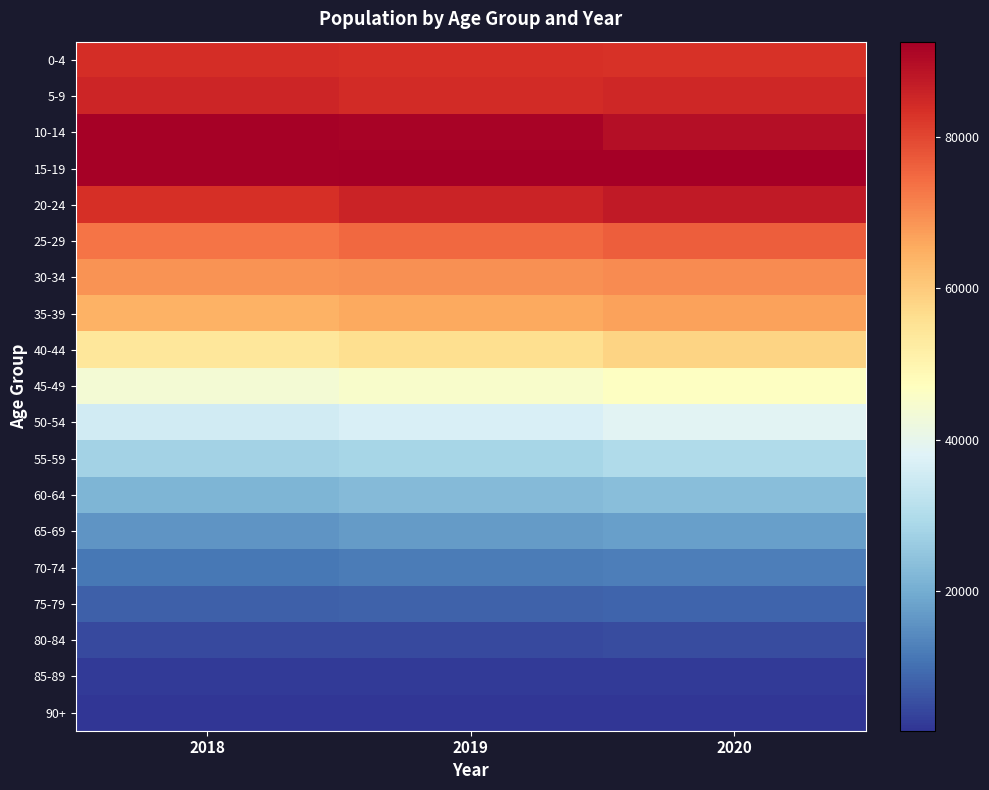

Count the number of data series in this chart.

19